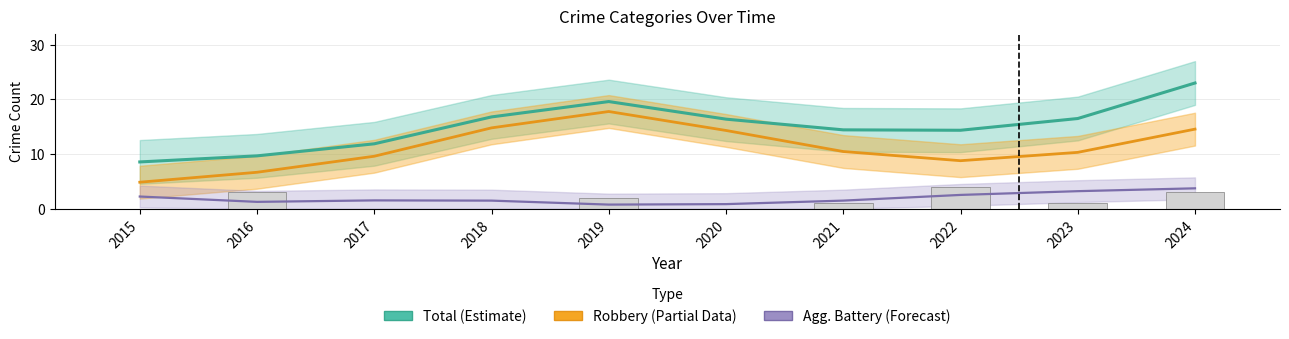

Reading right to left, what are all the values shown in this chart?

Total (Estimate): 23.0	16.5	14.3	14.4	16.4	19.6	16.8	11.9	9.7	8.5
Robbery (Partial): 14.5	10.3	8.8	10.5	14.3	17.8	14.8	9.6	6.7	4.8
Aggravated Battery (Forecast): 3.7	3.2	2.5	1.5	0.8	0.8	1.5	1.5	1.3	2.2
Aggravated Assault: 3.0	1.0	4.0	1.0	0.0	2.0	0.0	0.0	3.0	0.0